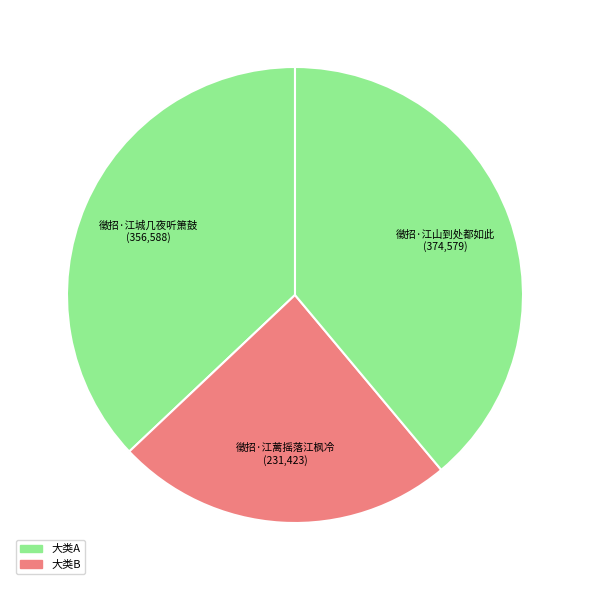

How many slices are in this pie chart?

3